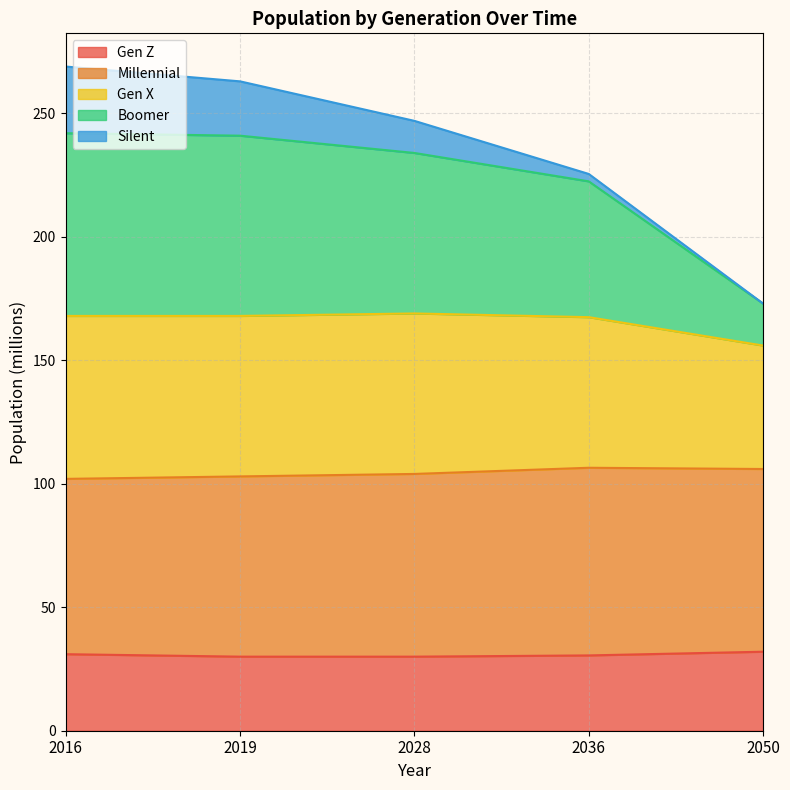

What is the minimum value for Gen Z?

30.0